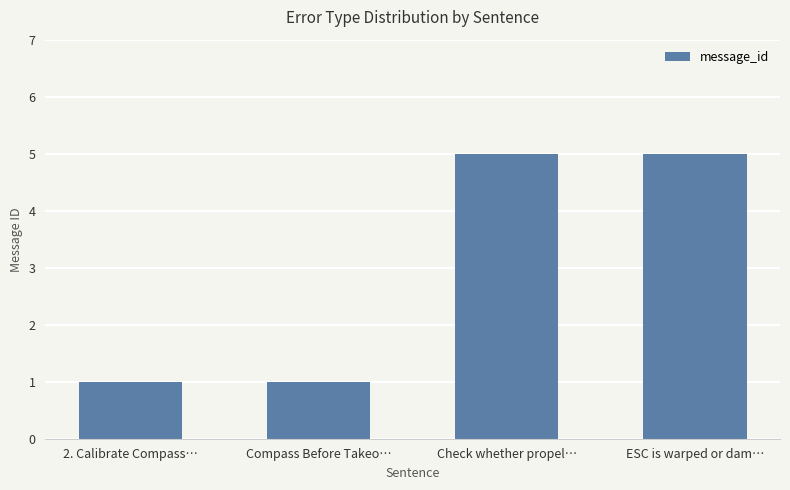

What is the average value?

3